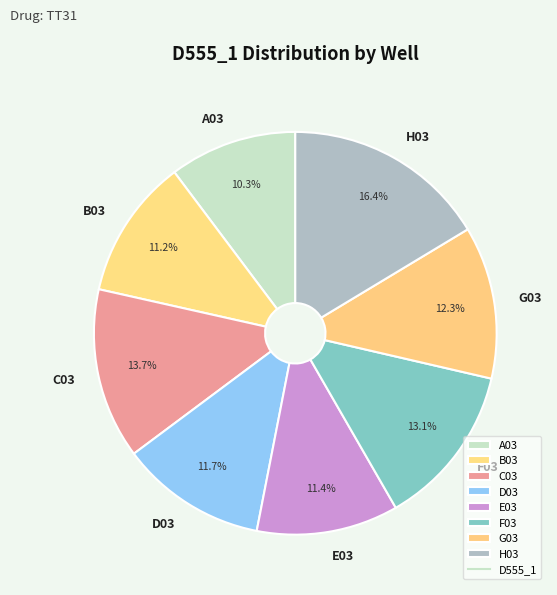

Combined, what portion of the pie is B03 and A03?

21.5%